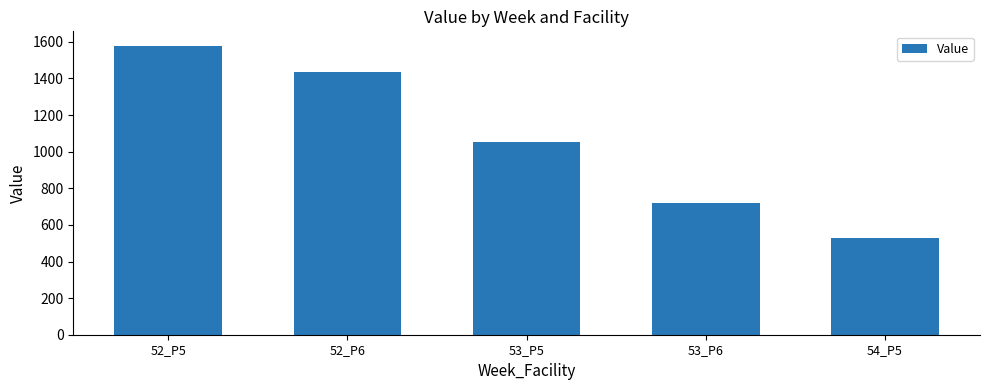

List the labels in order of value, smallest first.

54_P5, 53_P6, 53_P5, 52_P6, 52_P5